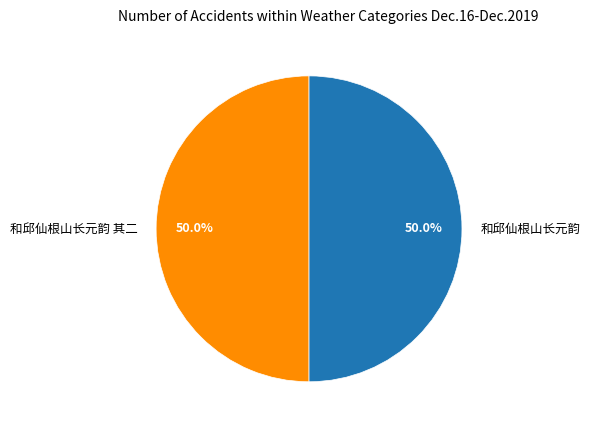

Count the number of slices in the pie.

2